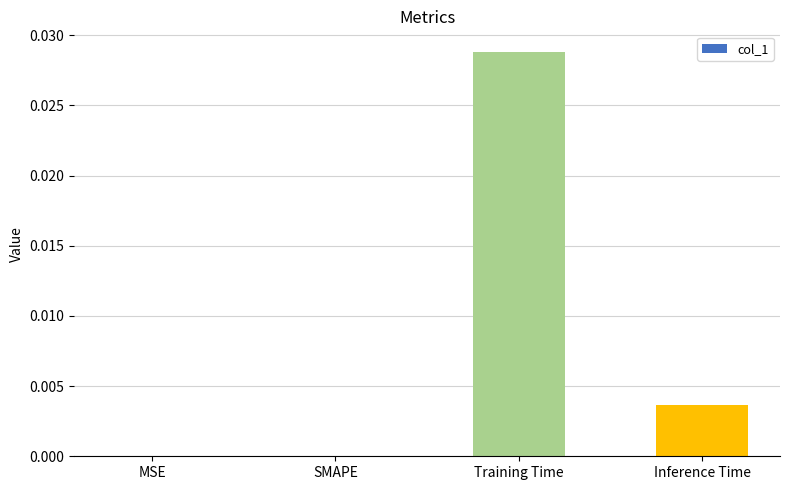

Which category has the highest value across all series?

Training Time